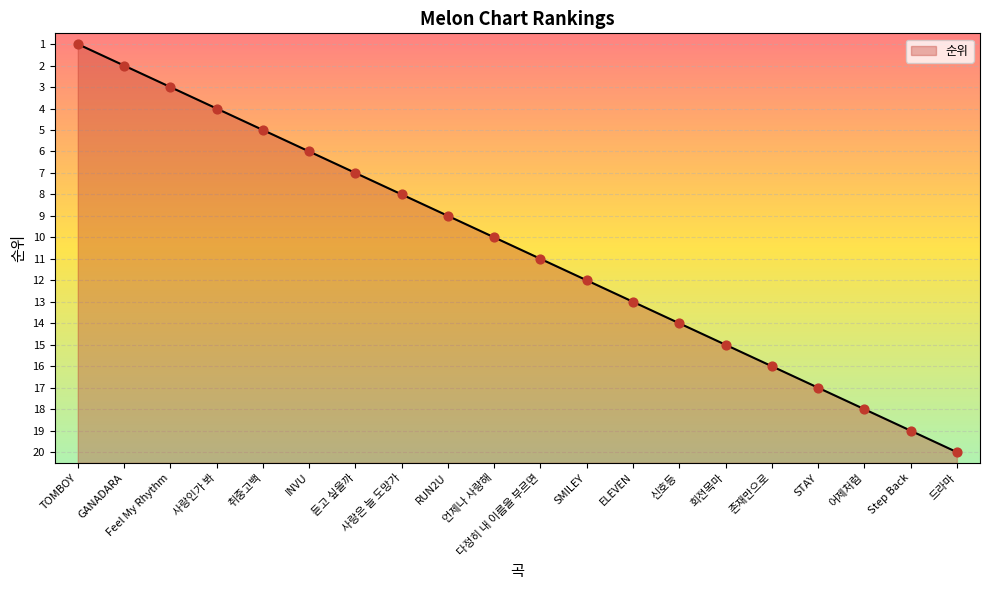

What is the change in value from 언제나 사랑해 to 신호등?

+4